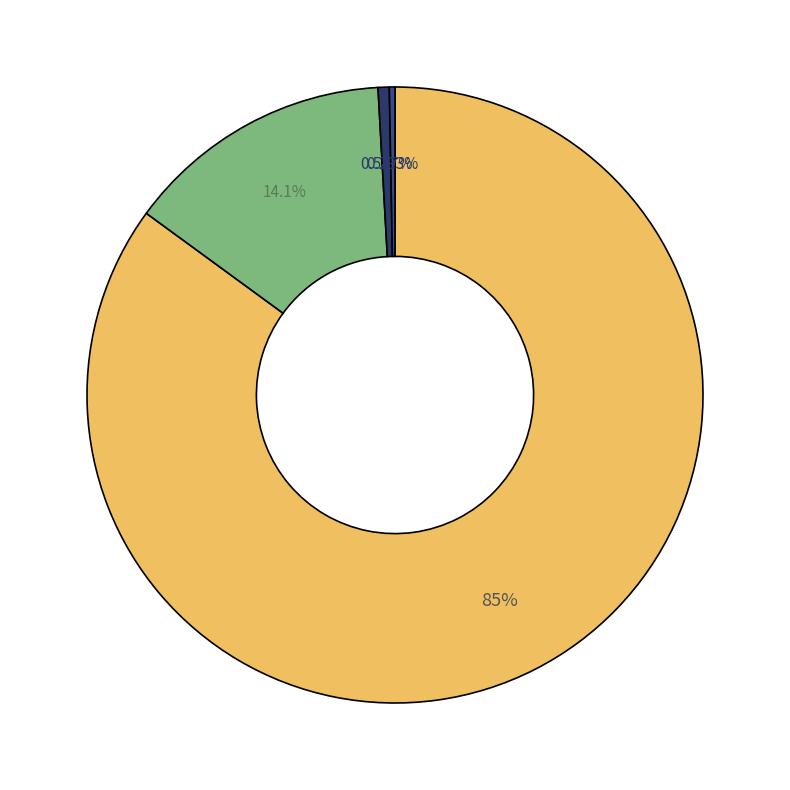

Count the number of slices in the pie.

4